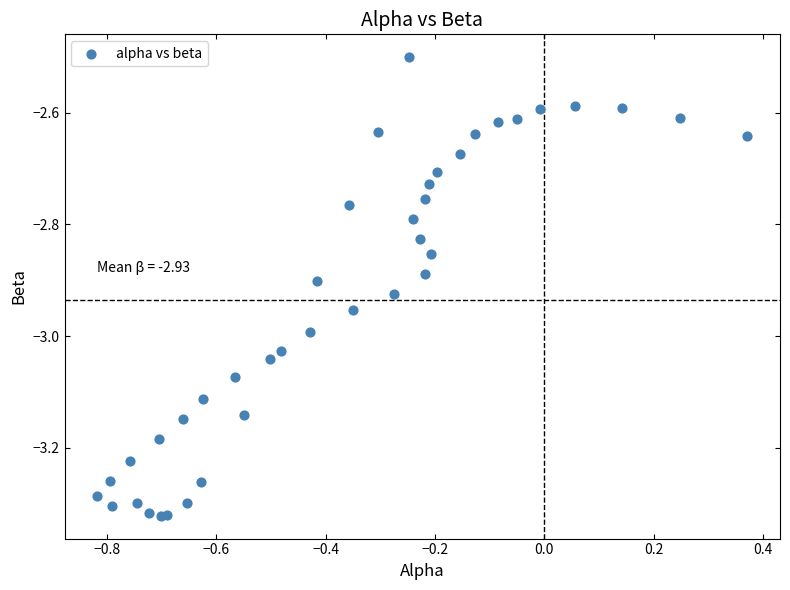

What Y value in the scatter plot is closest to -2?

-2.5